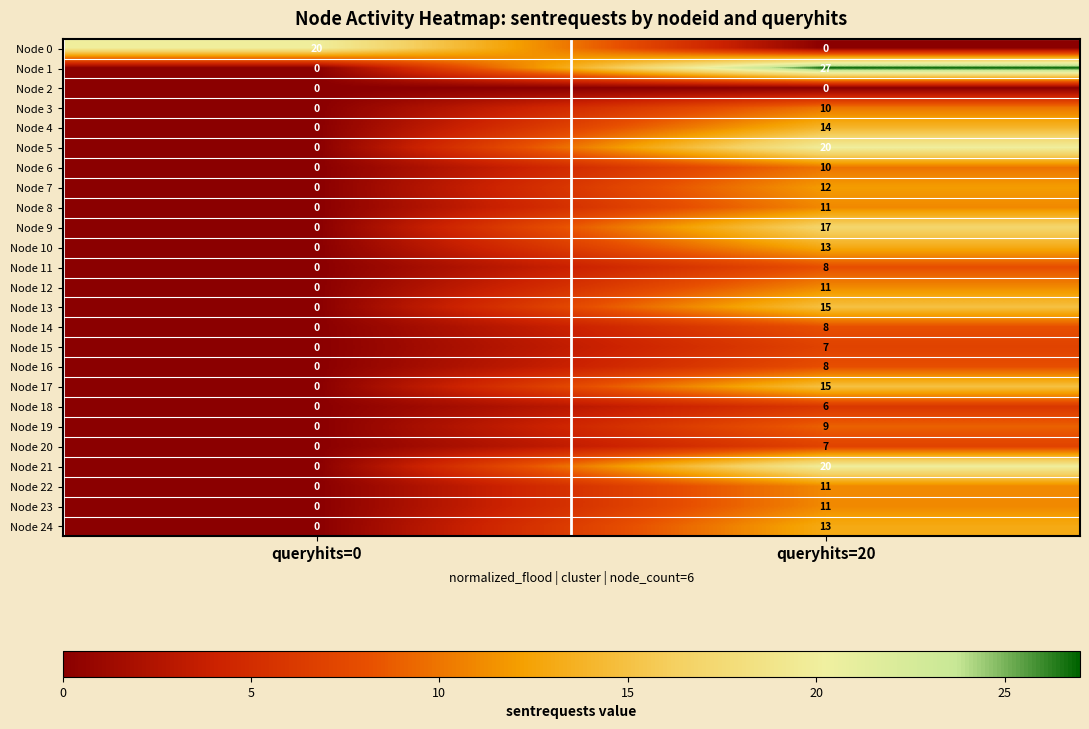

How many data points does each series have?

2